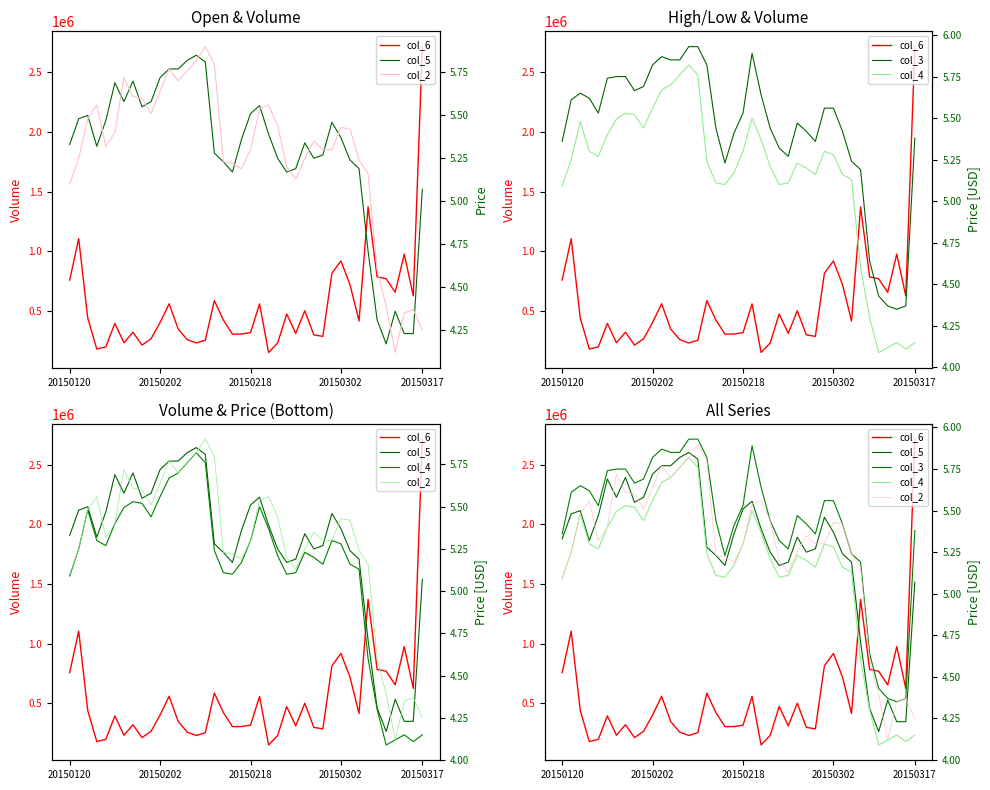

What is the spread (max minus min) of values at 20150302?

917317.7